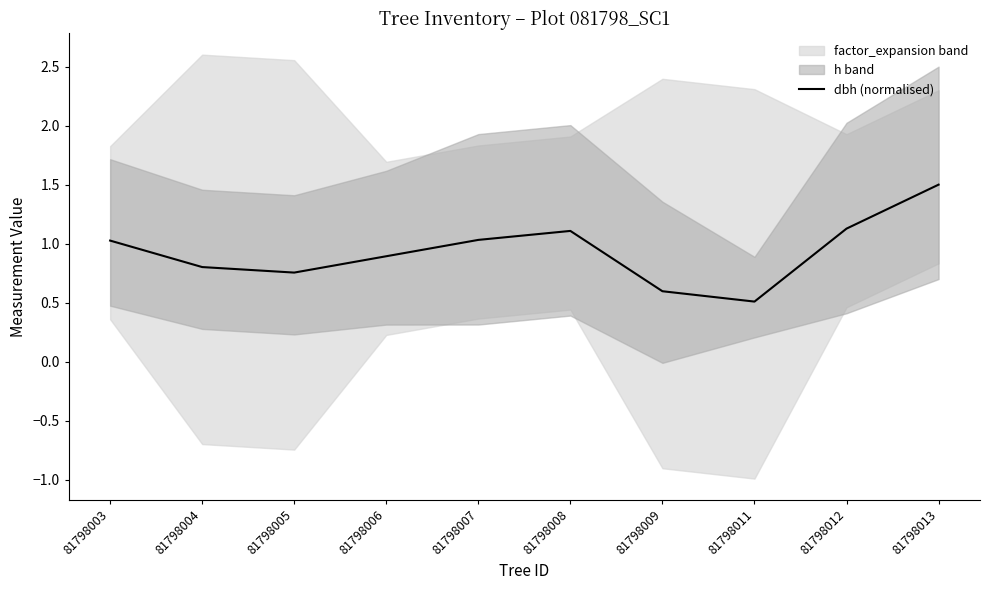

Read the value at 81798012.

1.1